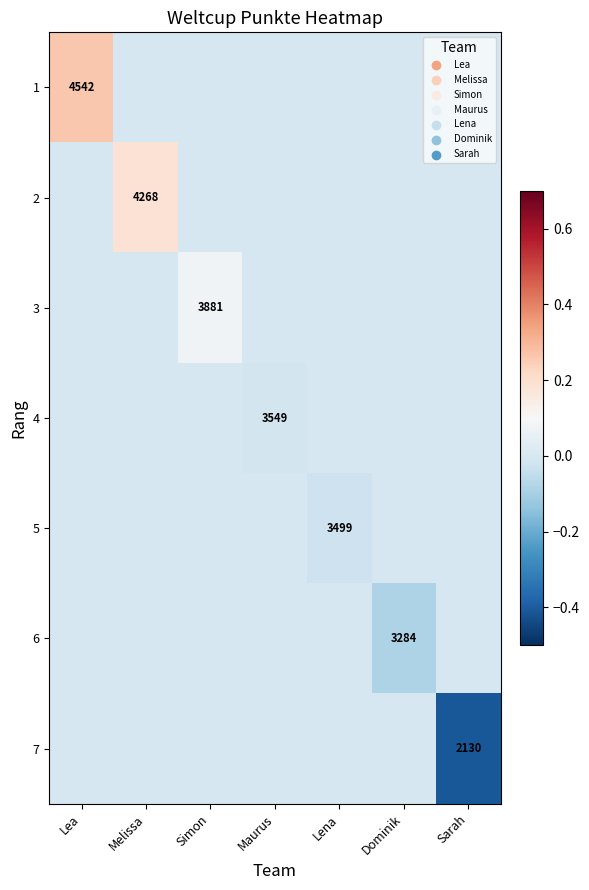

At how many categories does at least one series exceed 0?

3